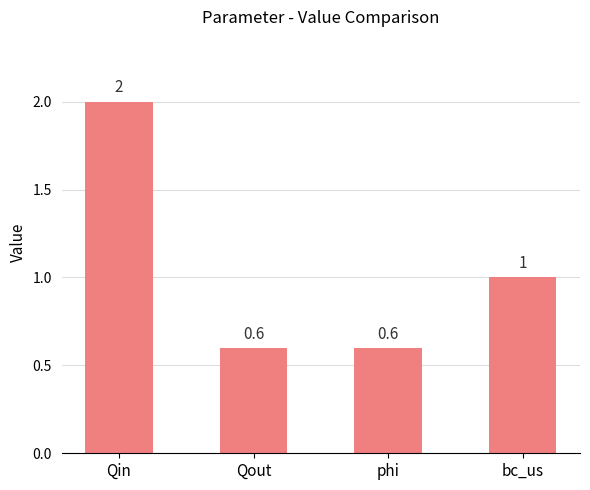

Reading left to right, list all the values displayed in this chart.

Qin=2.0	Qout=0.6	phi=0.6	bc_us=1.0